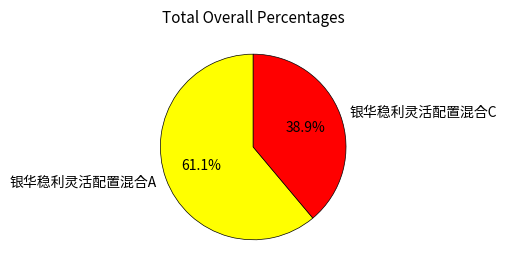

To the nearest percent, what is the difference between the largest and smallest slice percentages?

22%